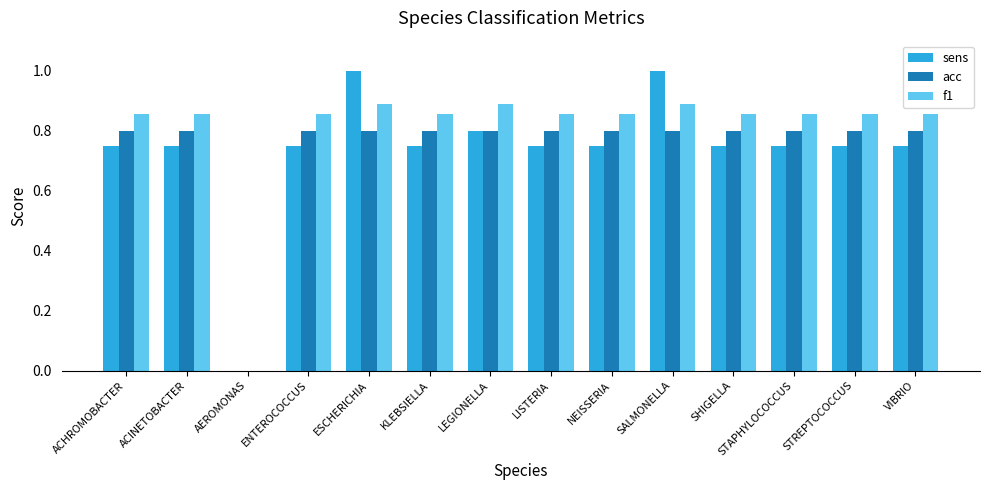

What are all the series names shown in the legend?

sens, acc, f1